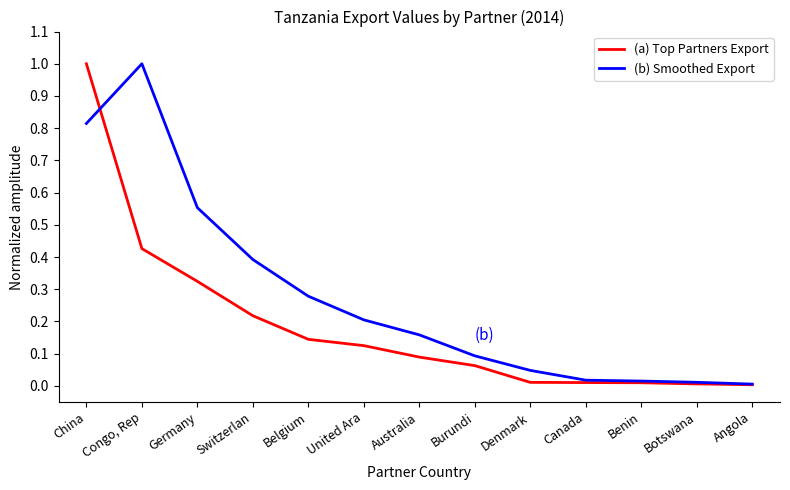

What position from the left is Burundi?

8